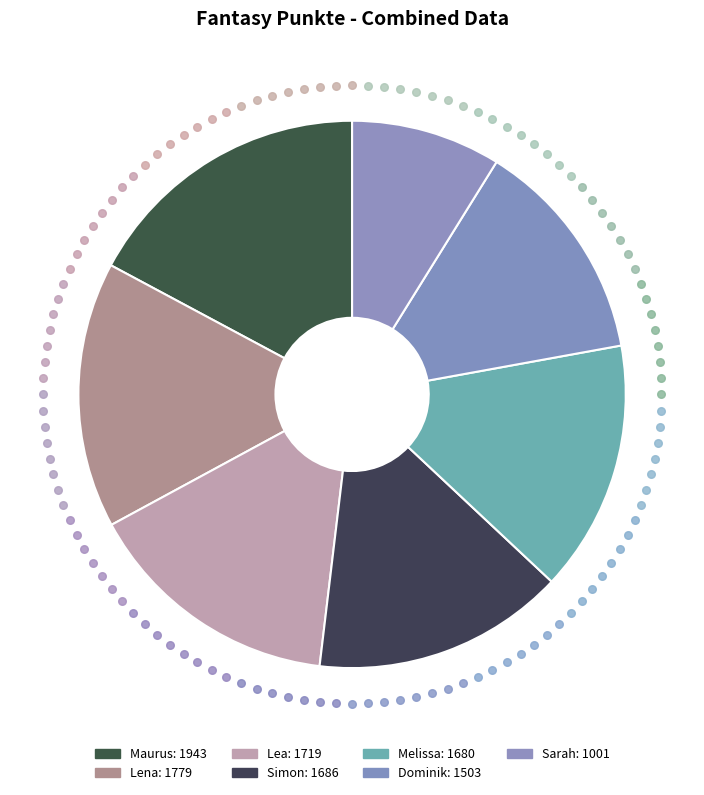

To the nearest percent, what portion does Dominik represent?

13%